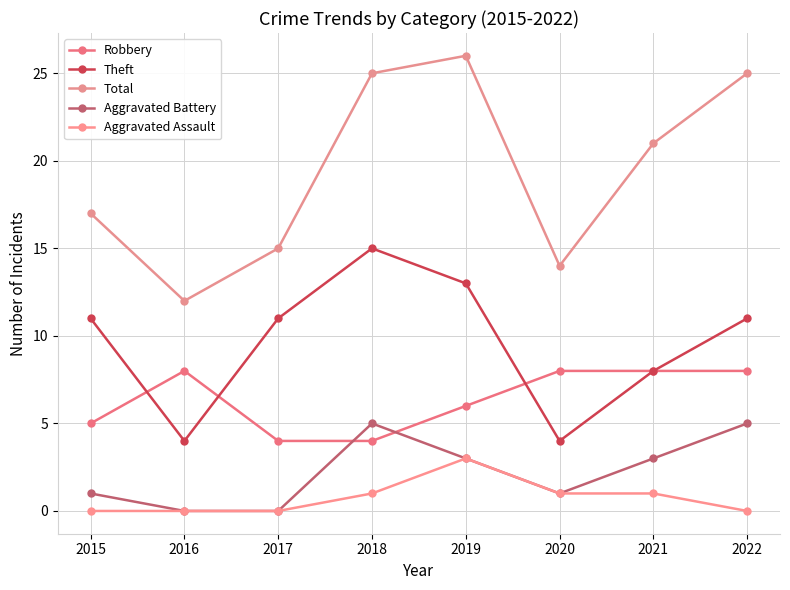

Reading left to right, extract all data points from this chart.

Robbery: 5	8	4	4	6	8	8	8
Theft: 11	4	11	15	13	4	8	11
Total: 17	12	15	25	26	14	21	25
Aggravated Battery: 1	0	0	5	3	1	3	5
Aggravated Assault: 0	0	0	1	3	1	1	0